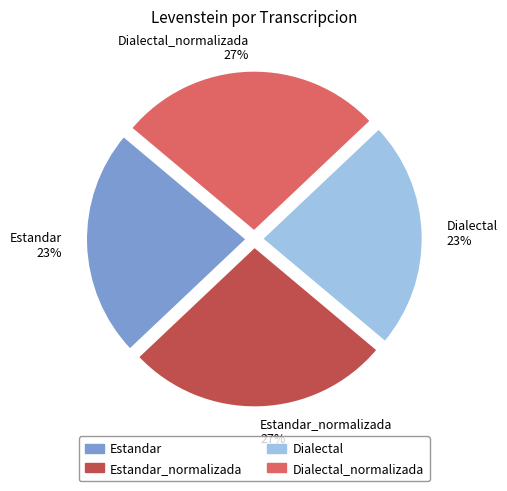

To the nearest percent, what is the difference between the Dialectal_normalizada 27% and Dialectal 23% slice percentages?

4%